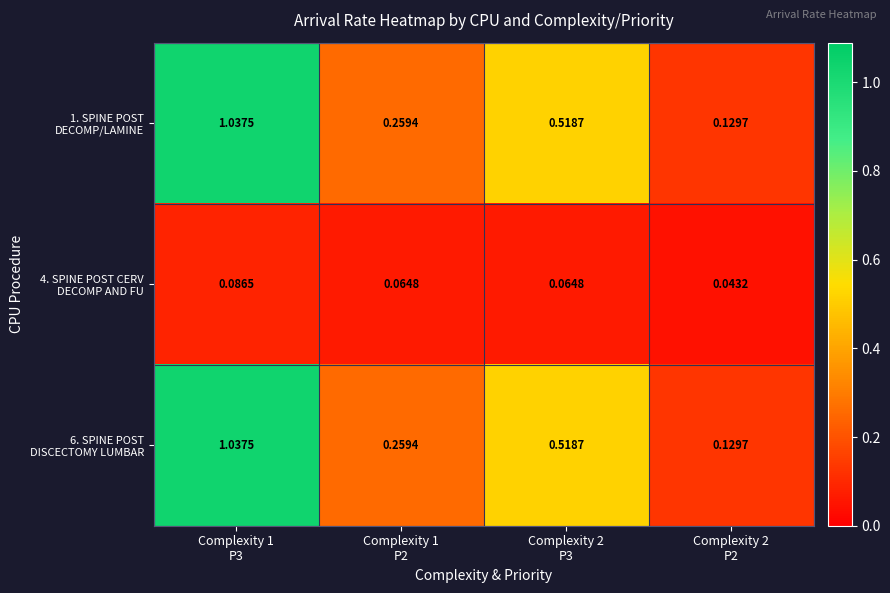

How many data points does each series have?

4